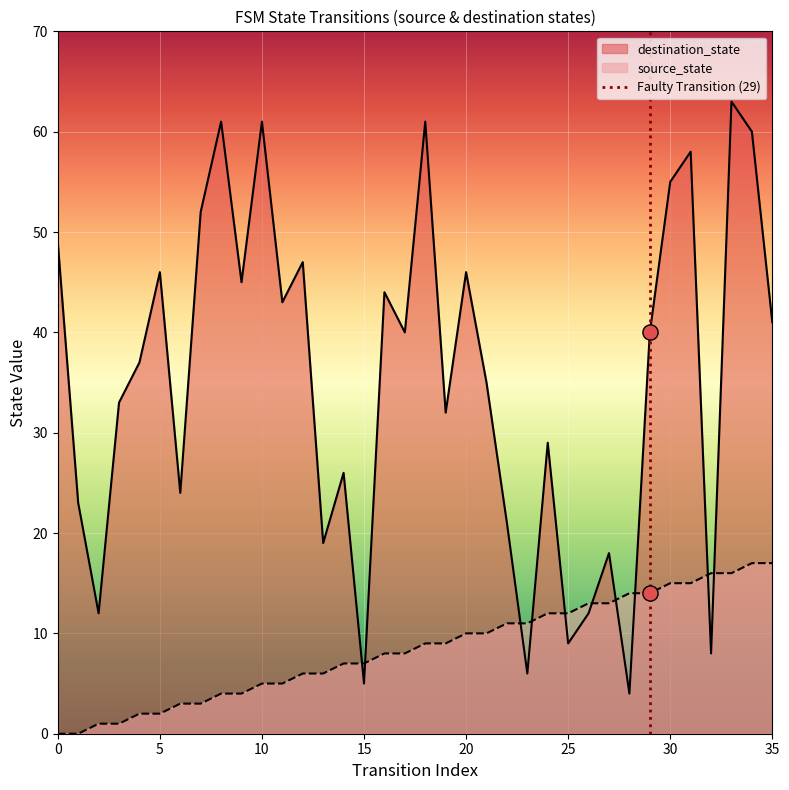

At how many categories does at least one series exceed 57?

6